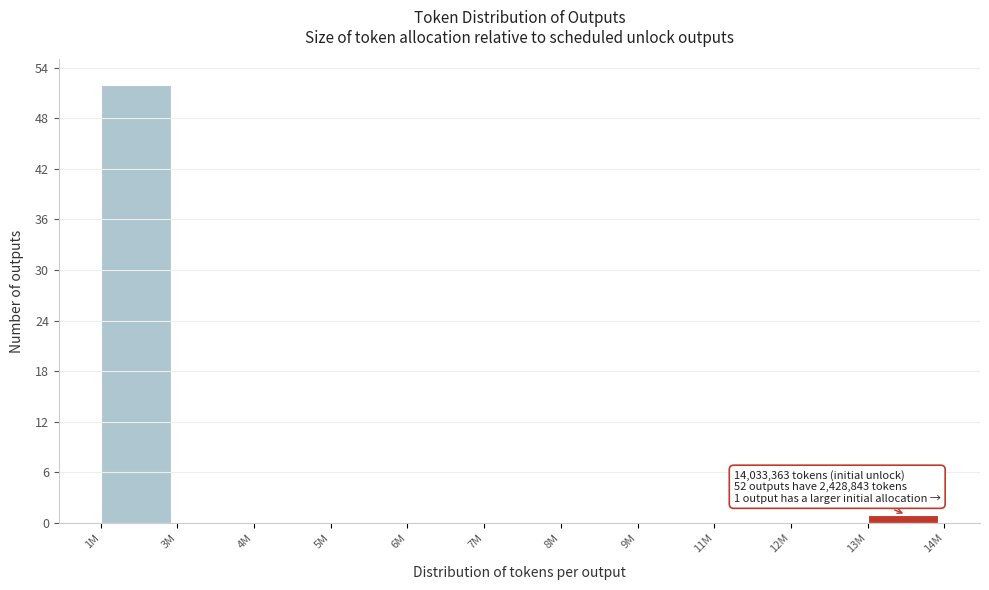

Reading left to right, what are all the values shown in this chart?

1M=52	3M=0	4M=0	5M=0	6M=0	7M=0	8M=0	9M=0	11M=0	12M=0	13M=1